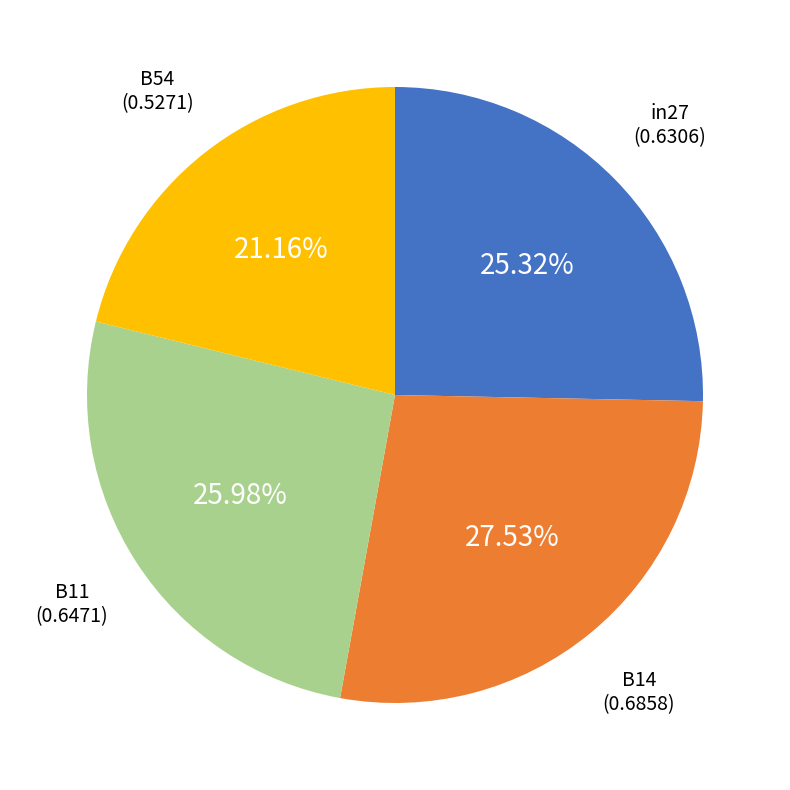

Does any single category account for the majority?

No